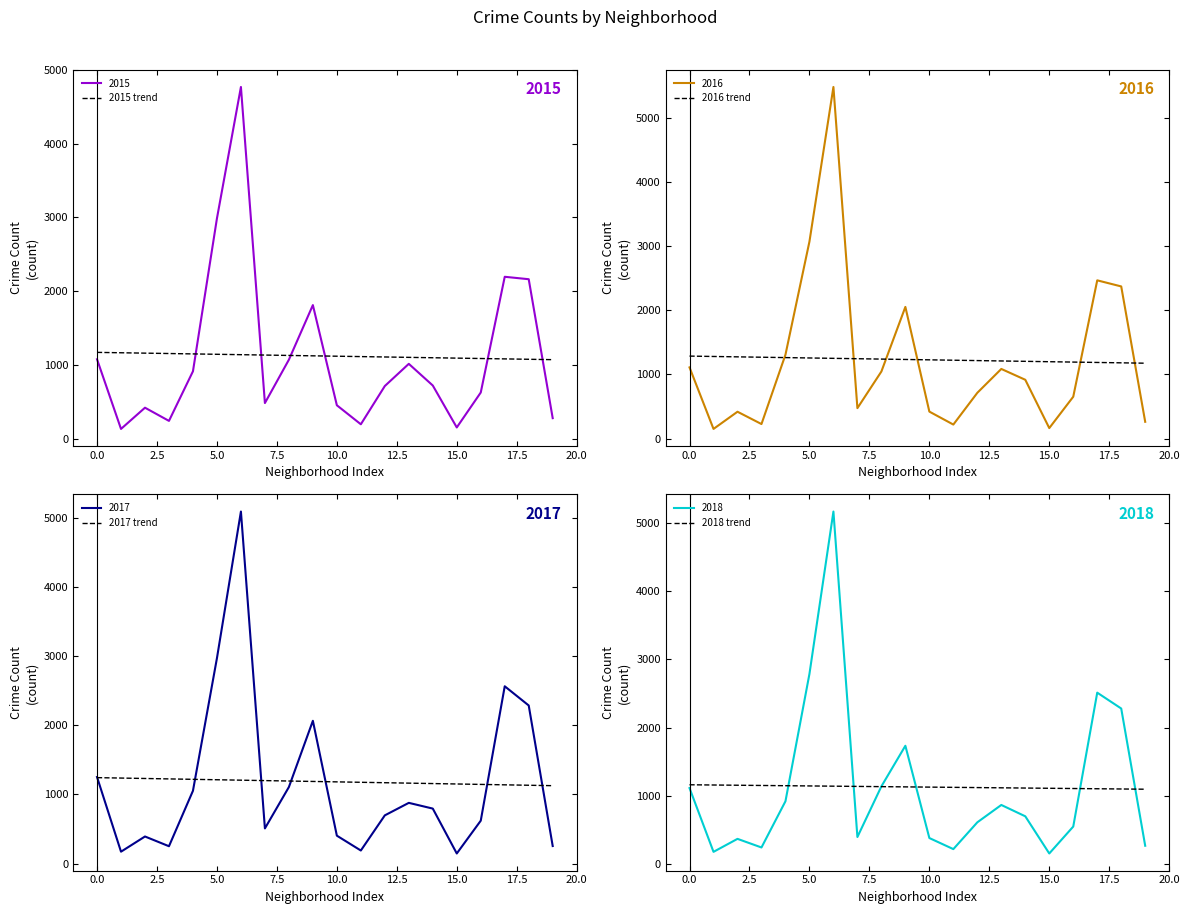

What is the minimum value for 2015?

131.0